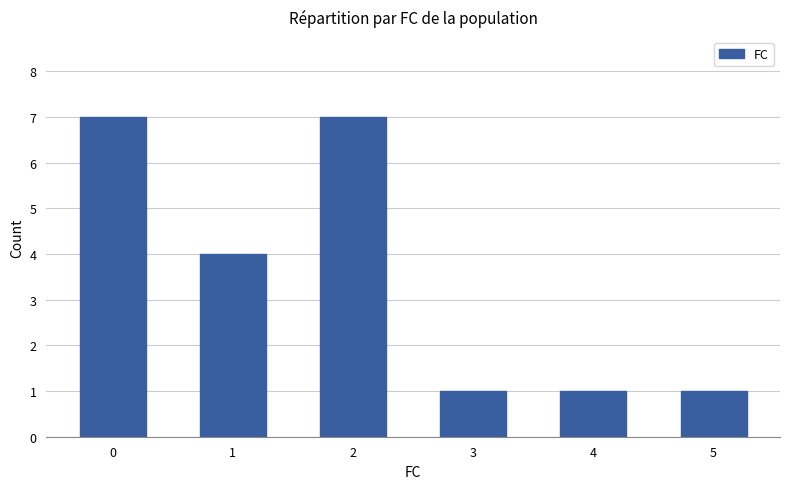

The value at 5 is 2. True or false?

False